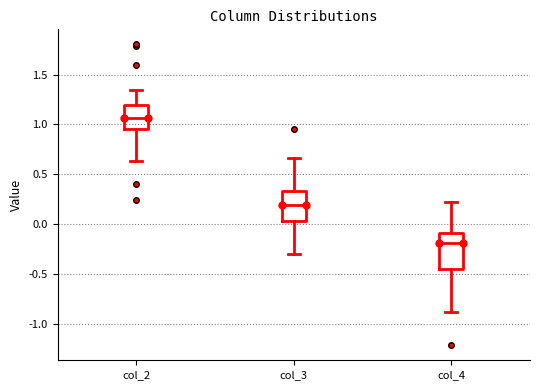

Where does the upper whisker of the box for col_3 end on the y-axis? The values are not printed on the chart, so give them approximately, as read against the axis.

0.65